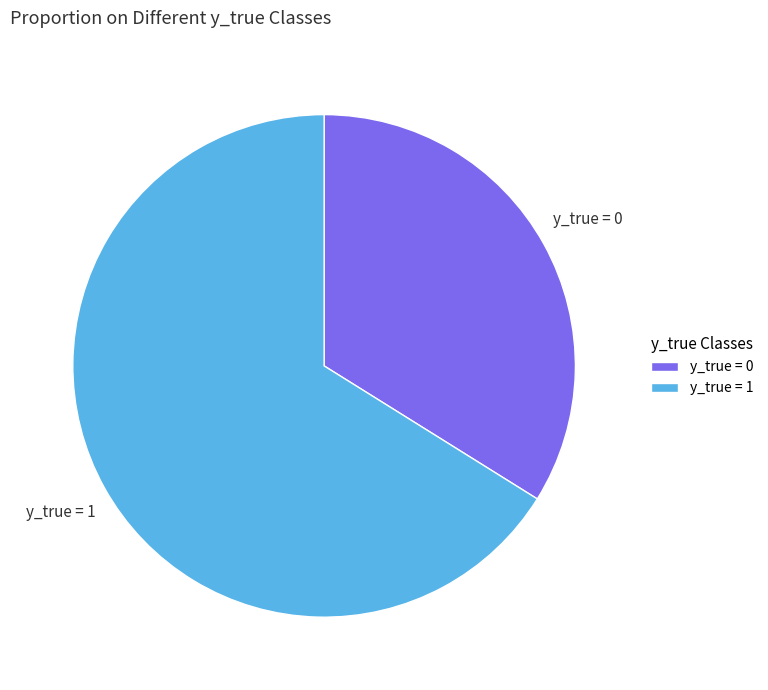

Which slice is the smallest?

y_true = 0